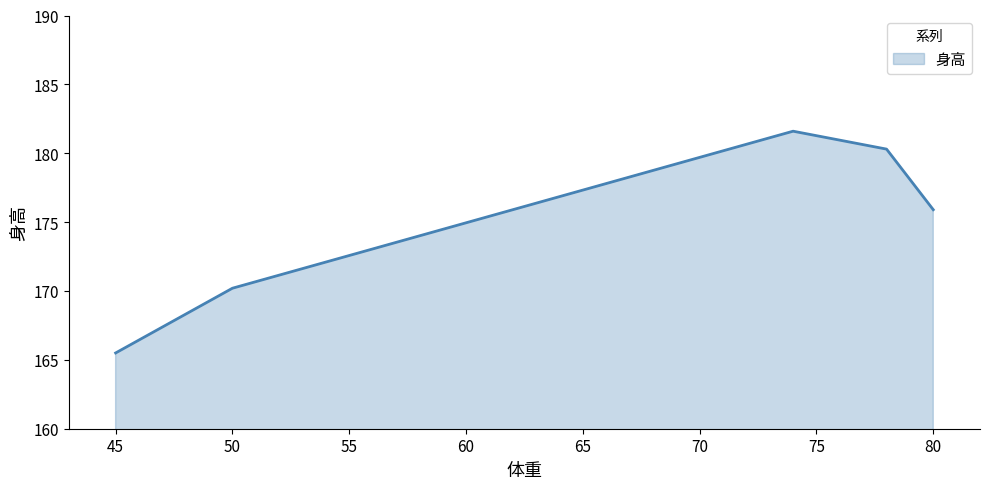

What is the difference between the maximum and minimum values?

16.1